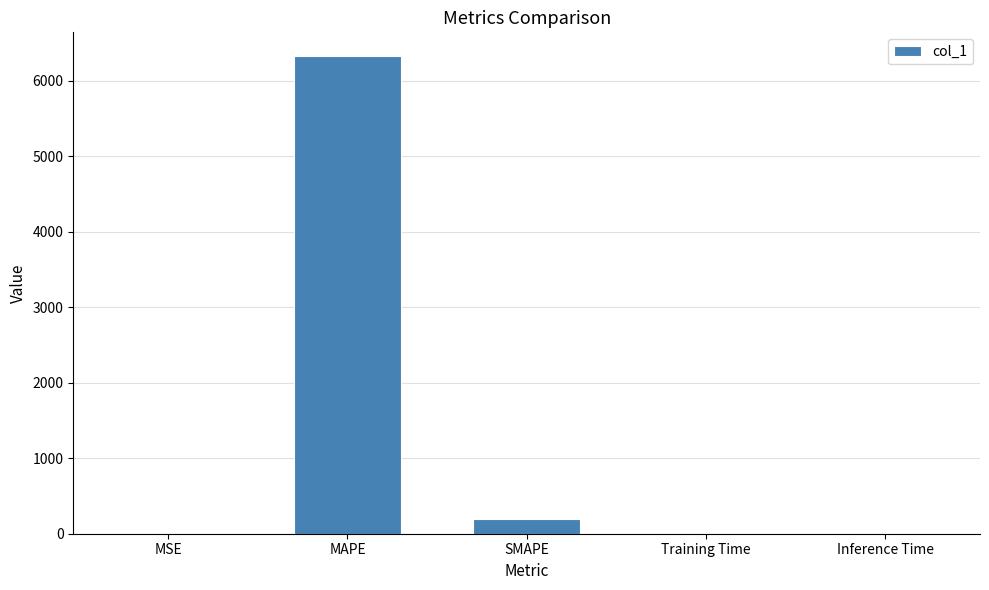

What is the approximate value at SMAPE?

193.9